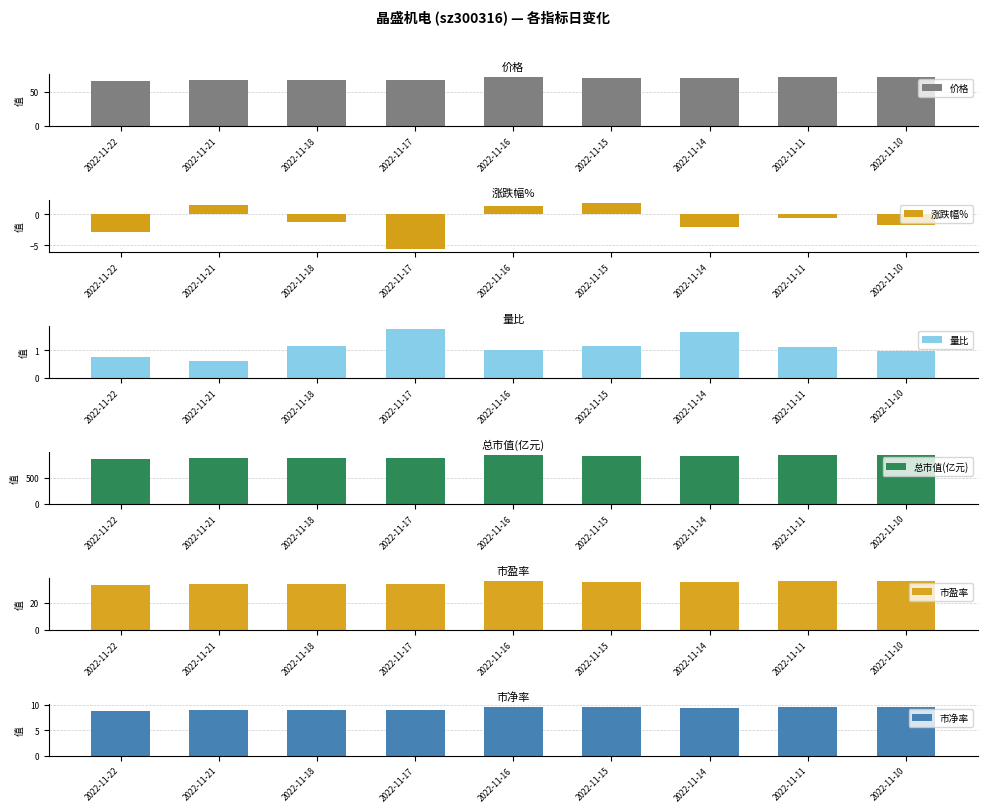

Are the bars grouped side by side (vs. stacked)?

Yes